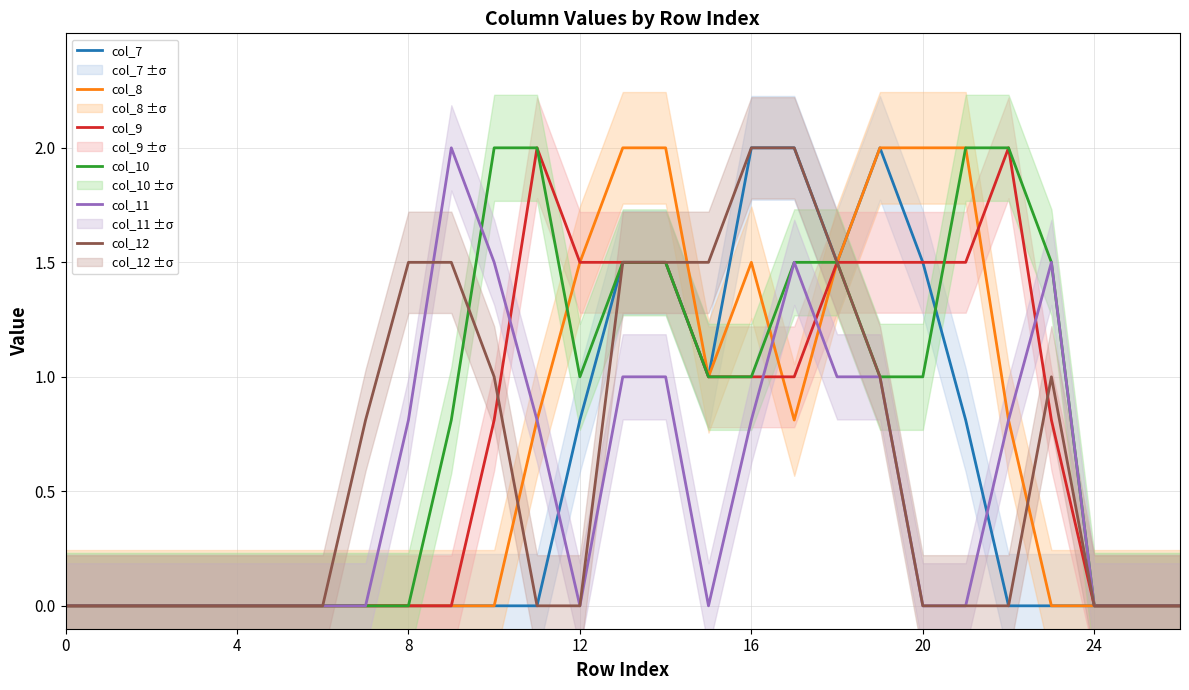

Rank the series at 11 from highest to lowest value.

col_9, col_10, col_8, col_11, col_7, col_12